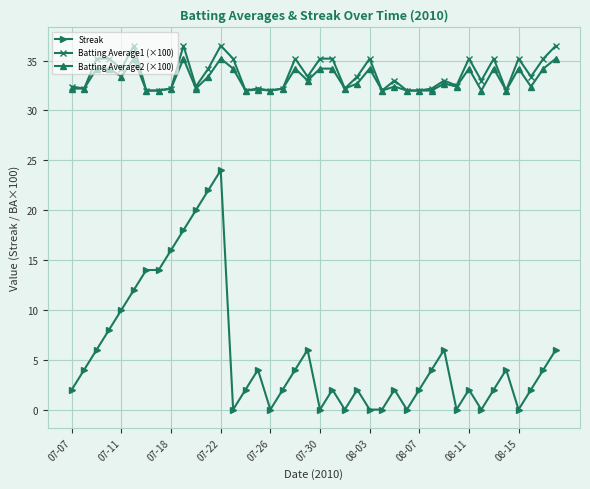

What is the minimum value for Batting Average2 (×100)?

32.0